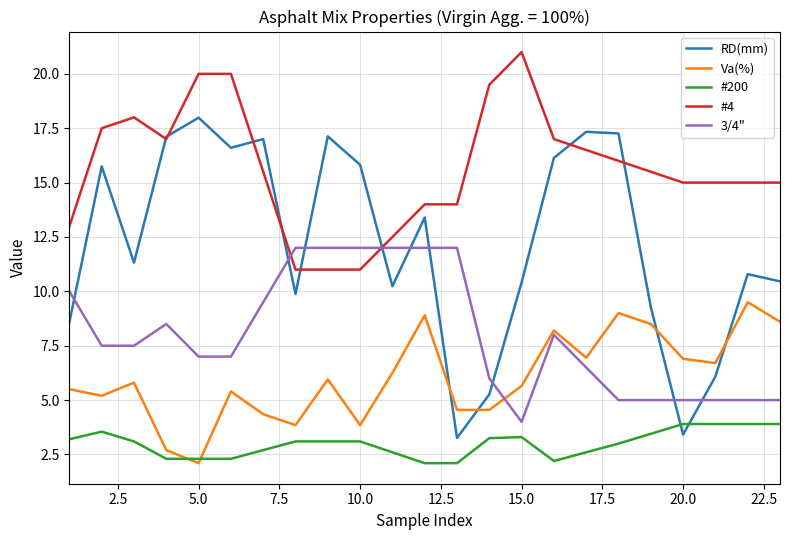

List the series in order of their overall mean, lowest first.

#200, Va(%), 3/4", RD(mm), #4